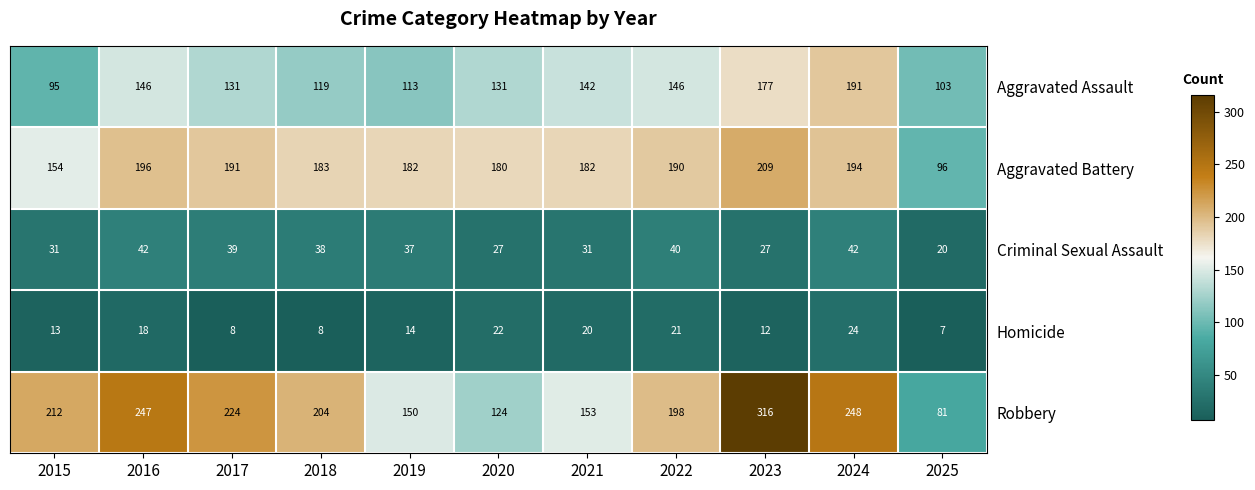

What is the spread (max minus min) of values at 2019?

168